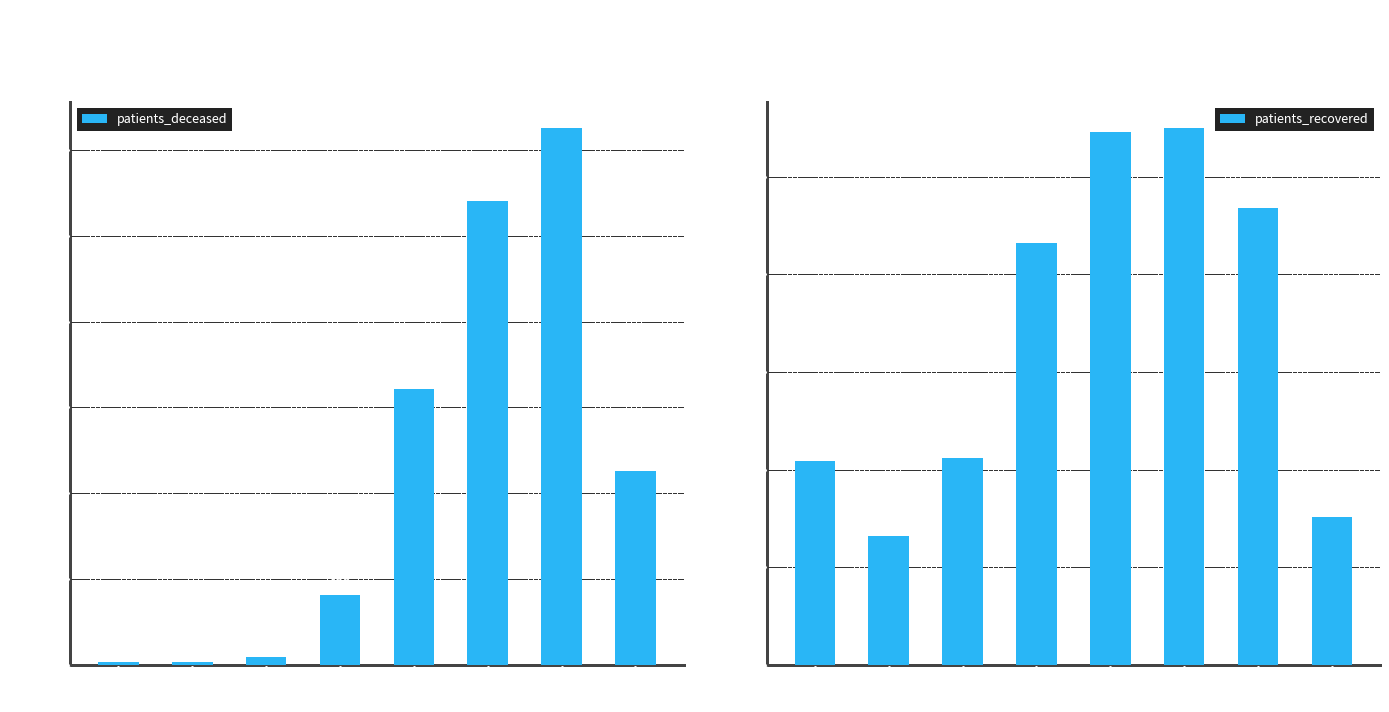

At >90, list the series in order from largest to smallest.

patients_recovered, patients_deceased